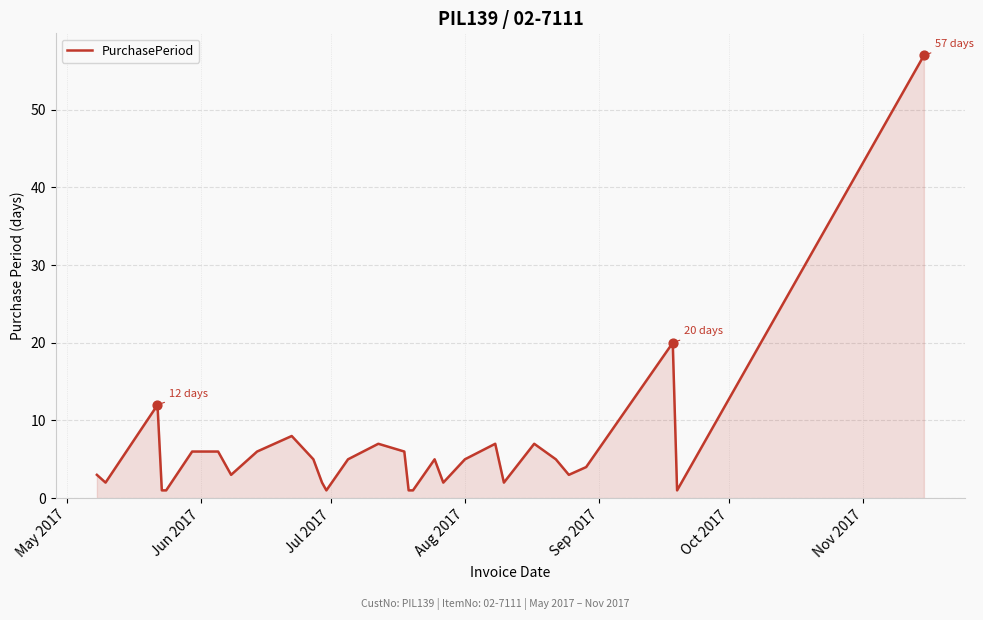

What is the maximum value shown in the chart?

57